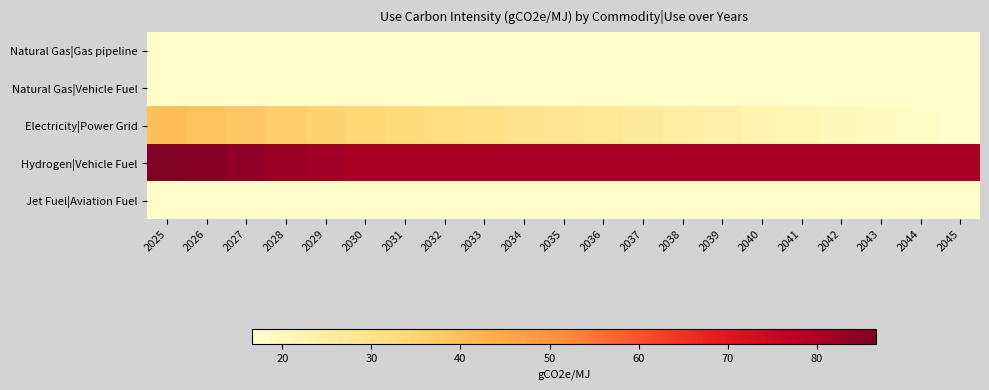

At 2028, list the series in order from largest to smallest.

Hydrogen|Vehicle Fuel, Electricity|Power Grid, Natural Gas|Gas pipeline, Natural Gas|Vehicle Fuel, Jet Fuel|Aviation Fuel